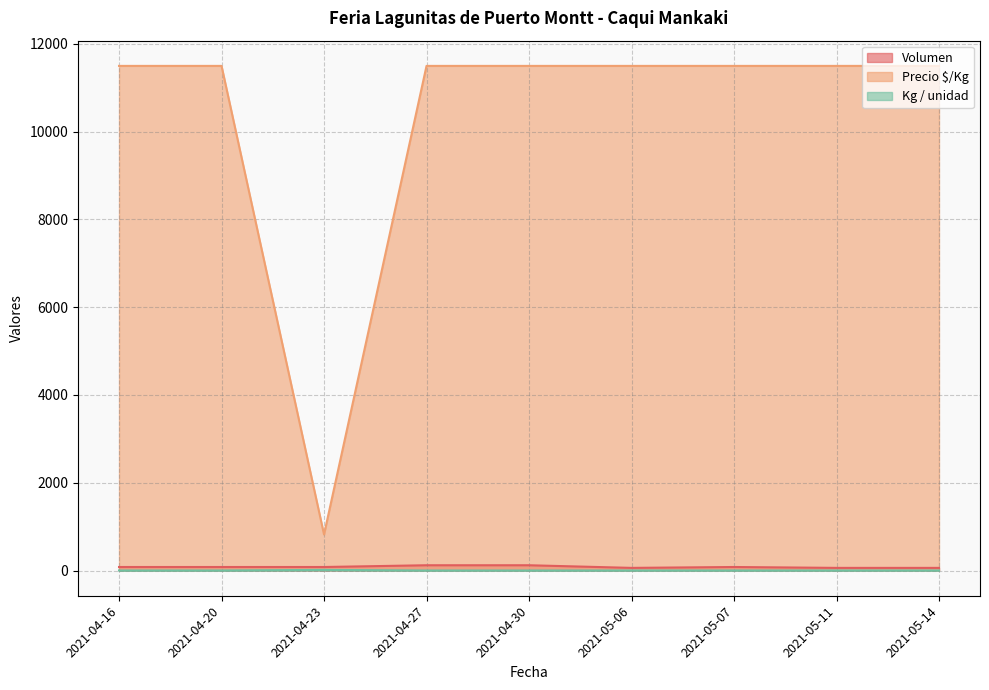

What position from the left is 2021-05-14?

9